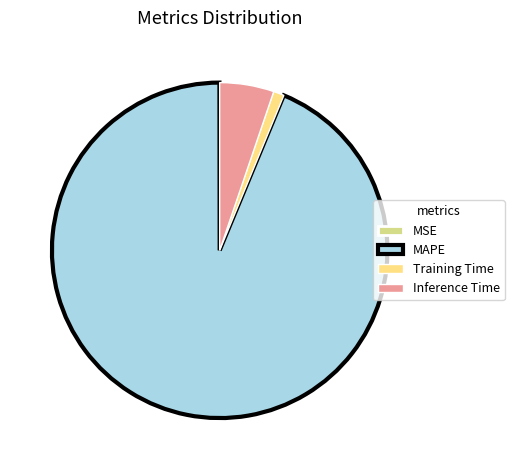

Approximately how many times larger is the value at Inference Time compared to Training Time?

5.1